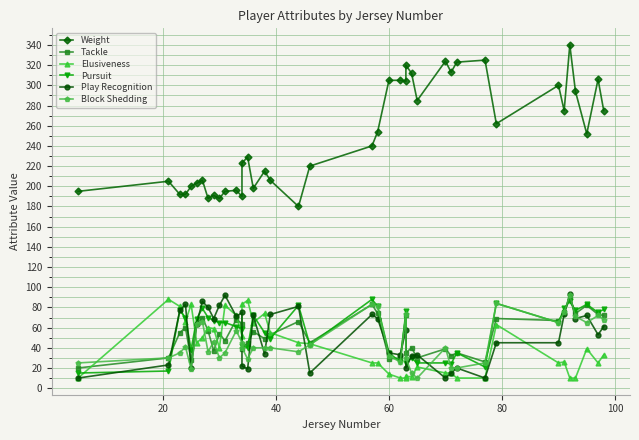

True or false: Play Recognition has a value of 118 at 60.

False